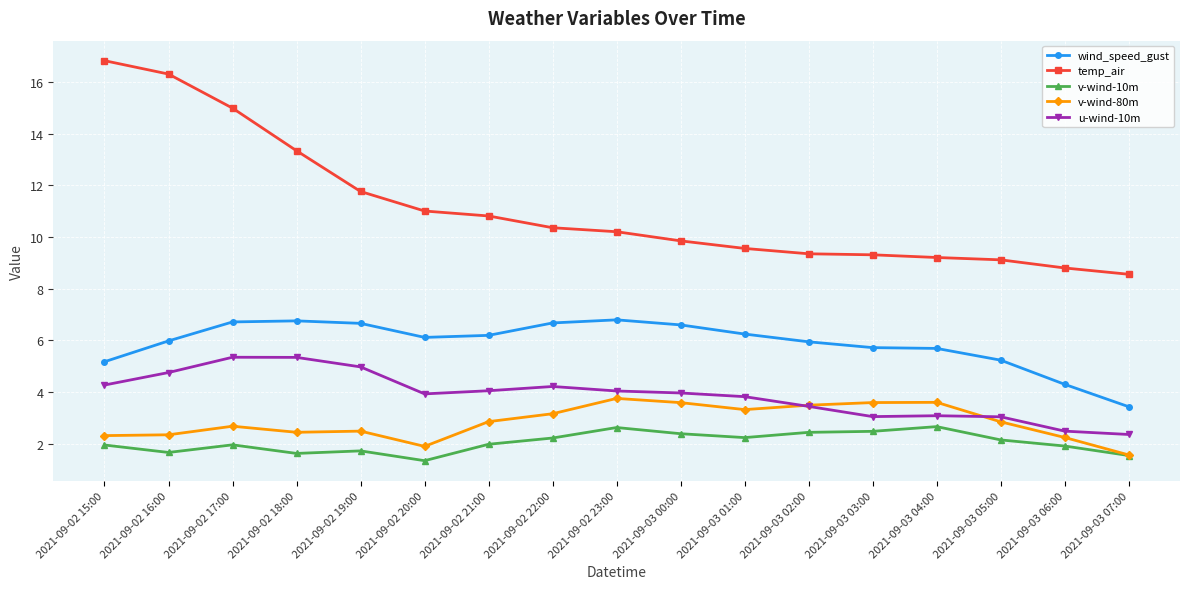

What is the highest value of the u-wind-10m series?

5.4